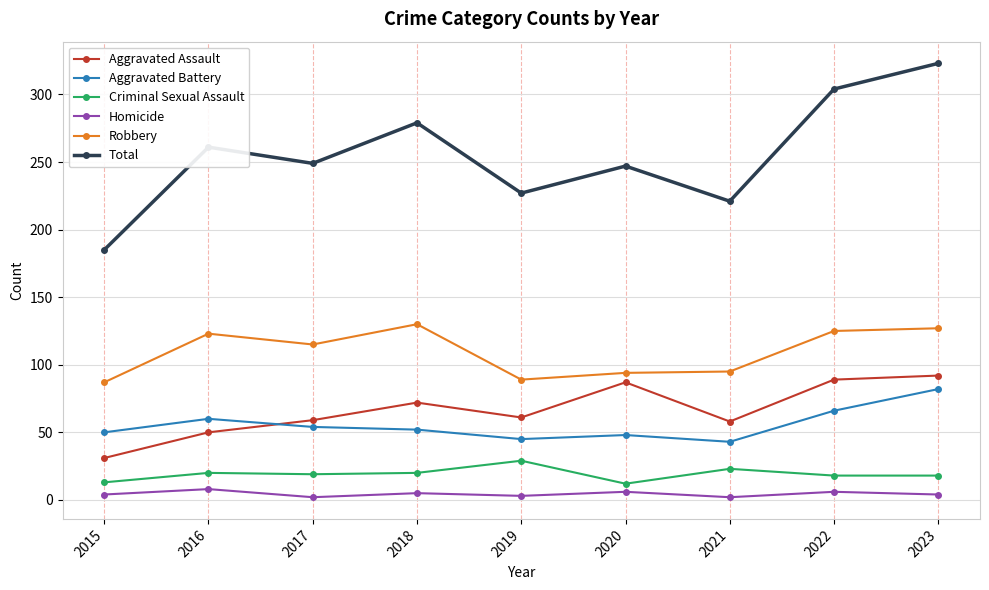

Is the value of Robbery at 2019 greater than the value of Homicide at 2015?

Yes